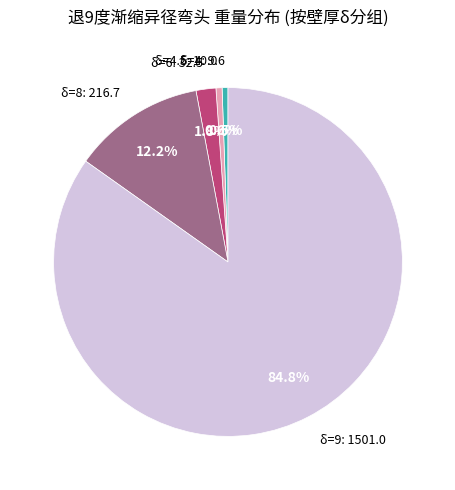

Is there any slice that represents more than half of the pie?

Yes